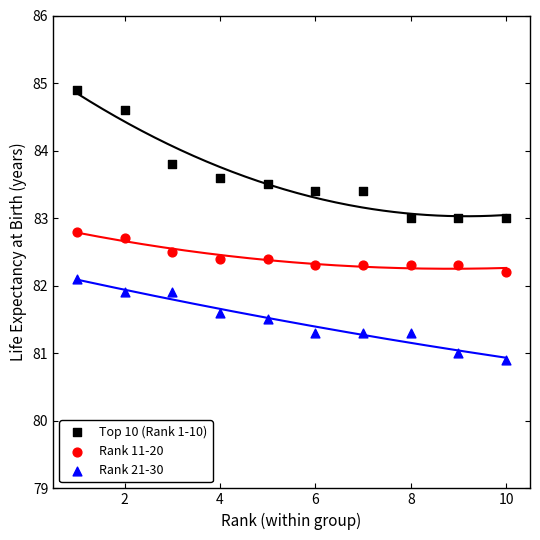

Which series reaches the maximum Y coordinate?

Top 10 (Rank 1-10)